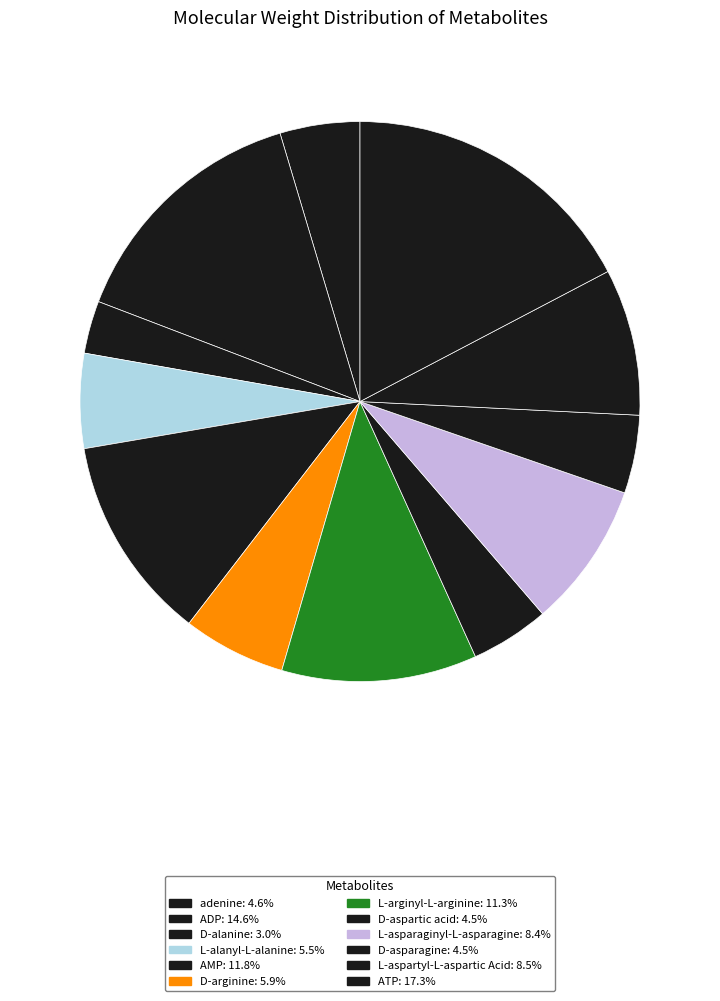

How many slices are in this pie chart?

12